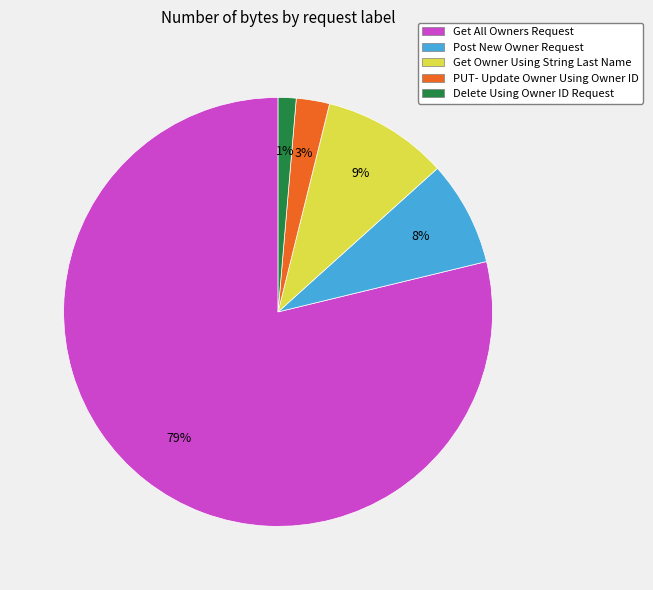

What is the largest slice in the pie chart?

Get All Owners Request